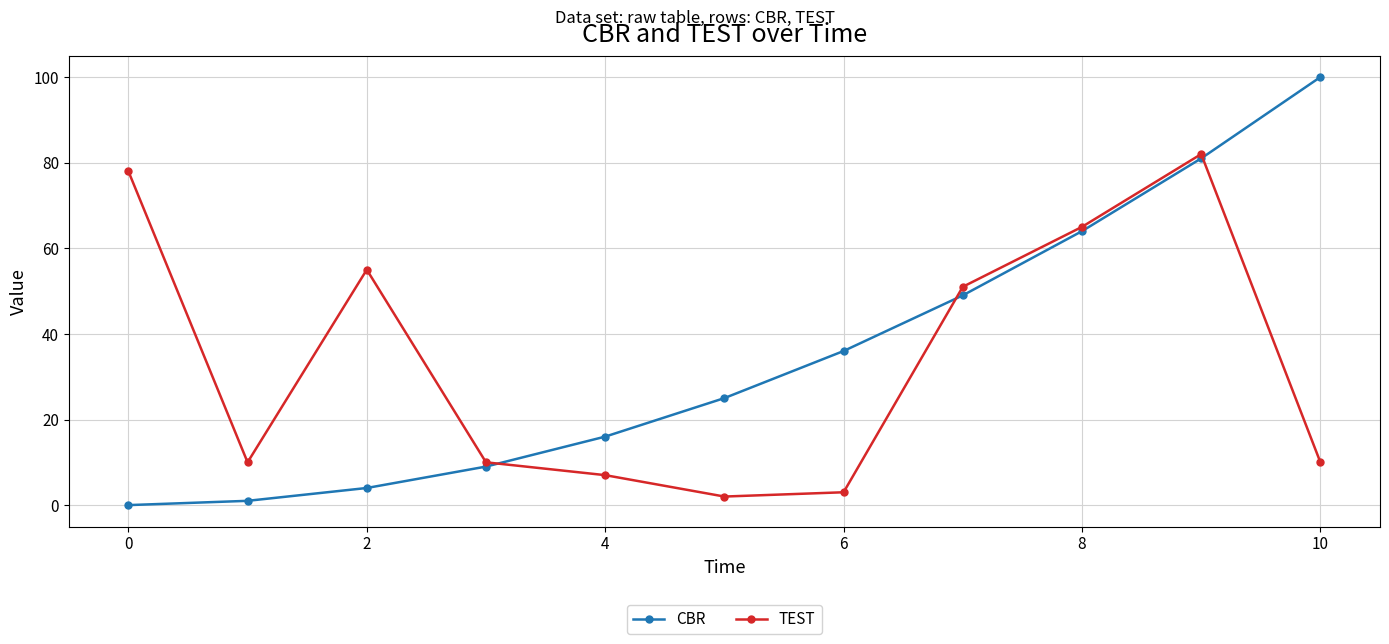

Which series has the largest range (max minus min)?

CBR